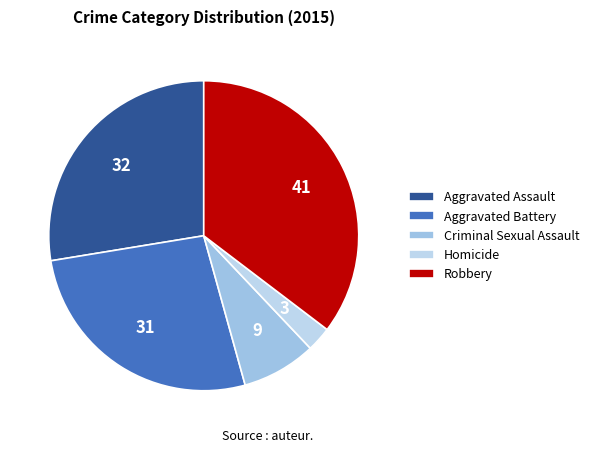

Is there any slice that represents more than half of the pie?

No